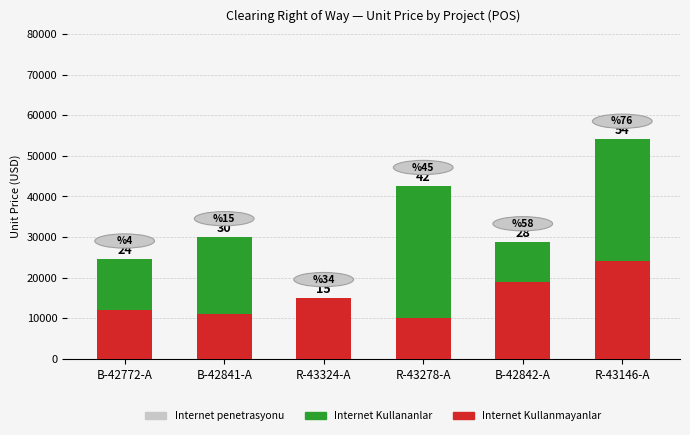

Are the bars horizontal?

No